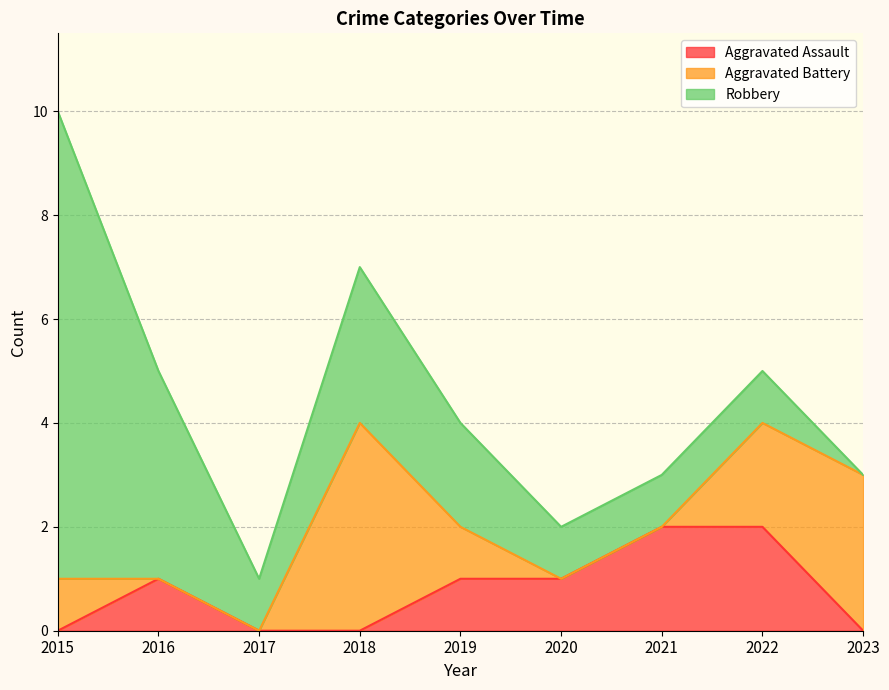

Reading left to right, extract all data points from this chart.

Aggravated Assault: 2015=0	2016=1	2017=0	2018=0	2019=1	2020=1	2021=2	2022=2	2023=0
Aggravated Battery: 2015=1	2016=0	2017=0	2018=4	2019=1	2020=0	2021=0	2022=2	2023=3
Robbery: 2015=9	2016=4	2017=1	2018=3	2019=2	2020=1	2021=1	2022=1	2023=0